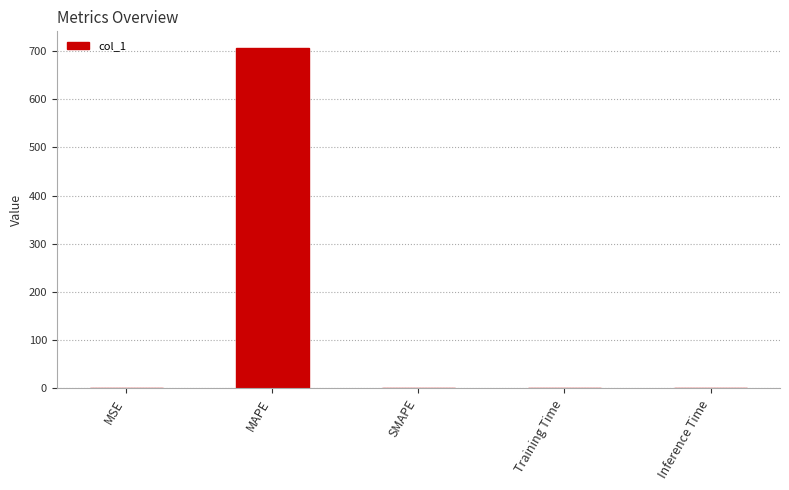

What is the approximate value at MSE?

0.1